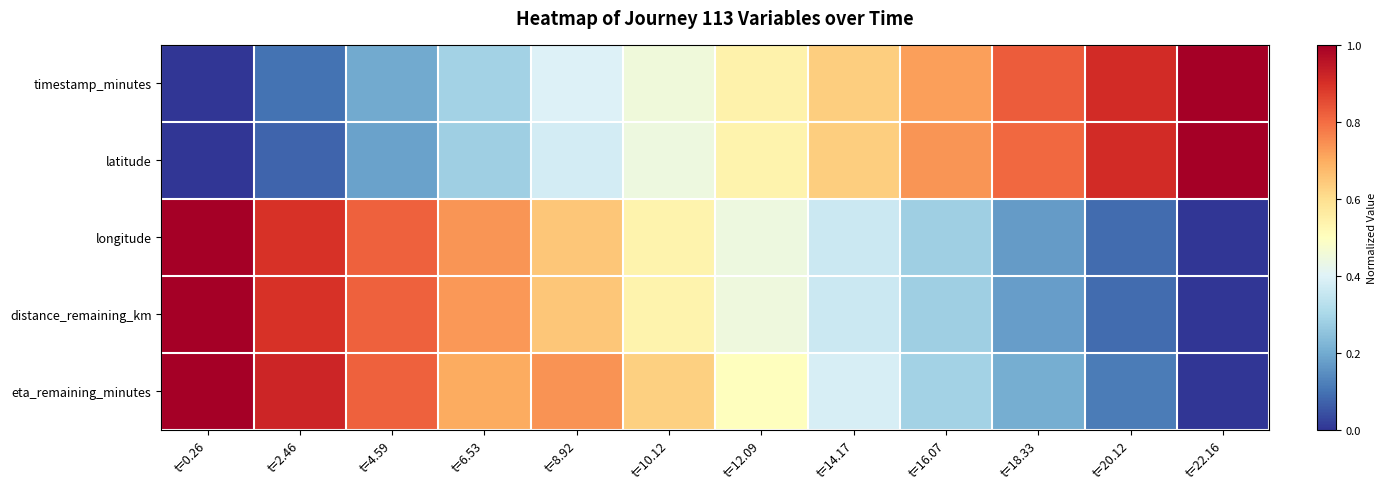

Between t=10.12 and t=20.12, which is larger?

t=20.12